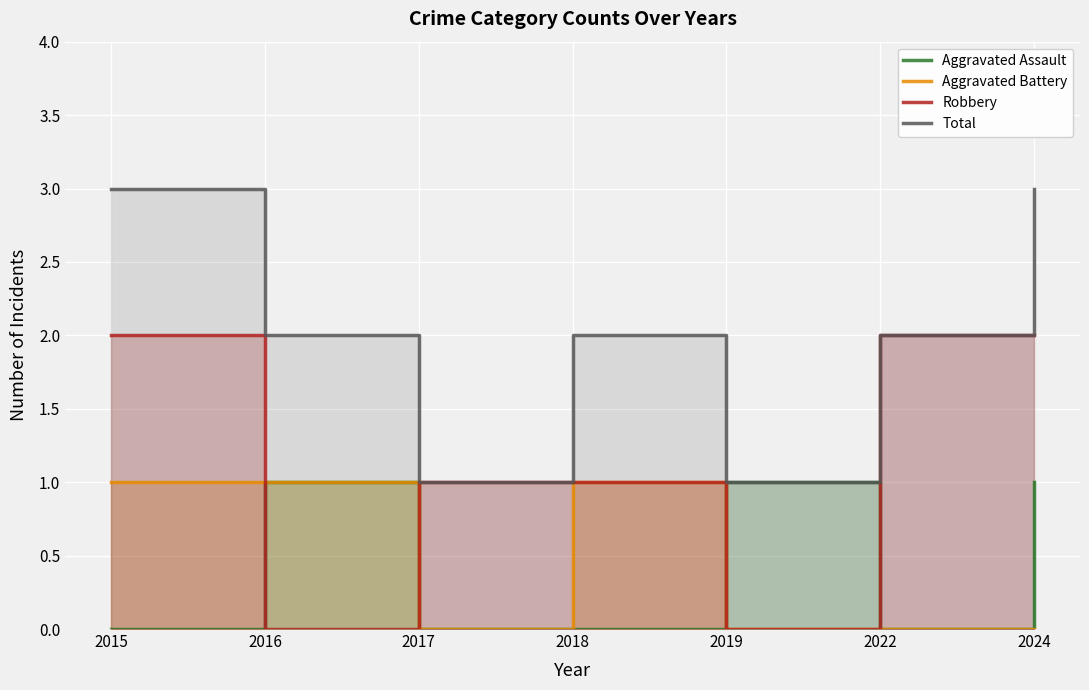

The Robbery series shows 1 at 2022. True or false?

False